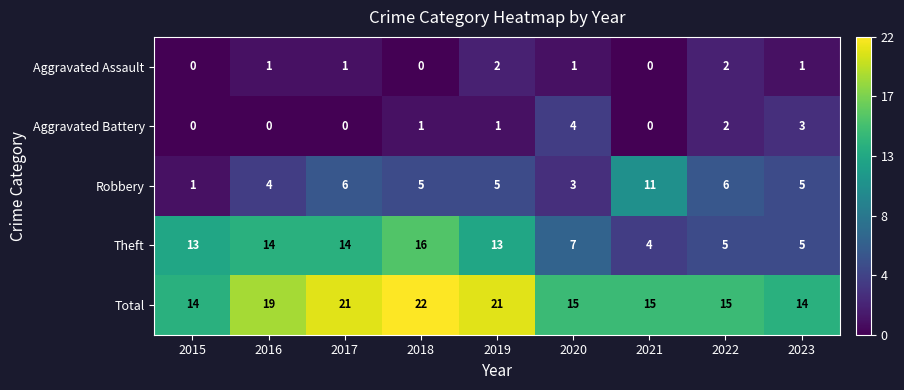

Rank the series at 2020 from highest to lowest value.

Total, Theft, Aggravated Battery, Robbery, Aggravated Assault